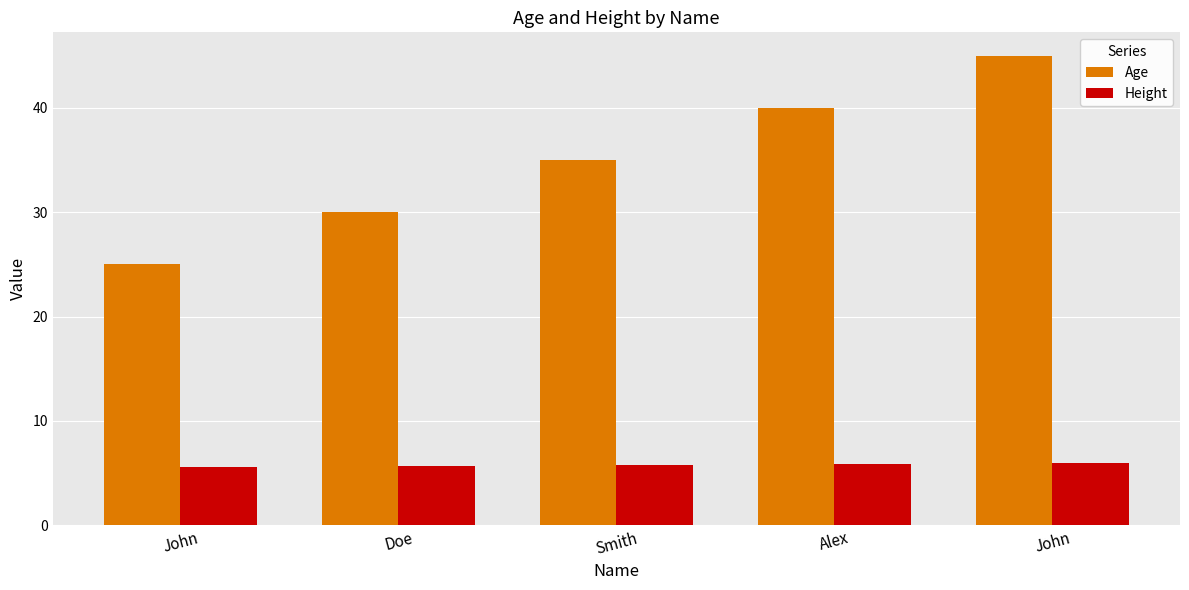

What is the smallest value displayed?

5.6